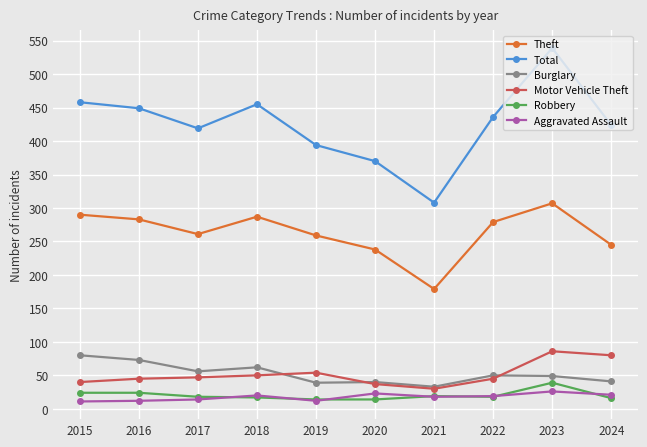

What value does the Robbery series have at 2019, to the nearest 10?

10